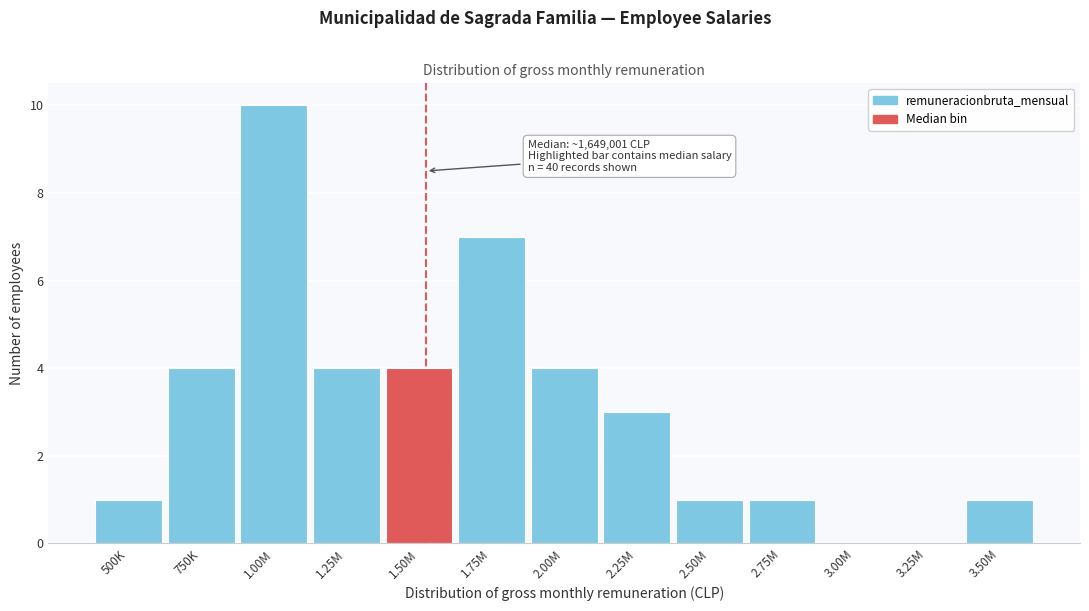

Reading left to right, transcribe all the data shown in this chart.

500K=1	750K=4	1.00M=10	1.25M=4	1.50M=4	1.75M=7	2.00M=4	2.25M=3	2.50M=1	2.75M=1	3.00M=0	3.25M=0	3.50M=1